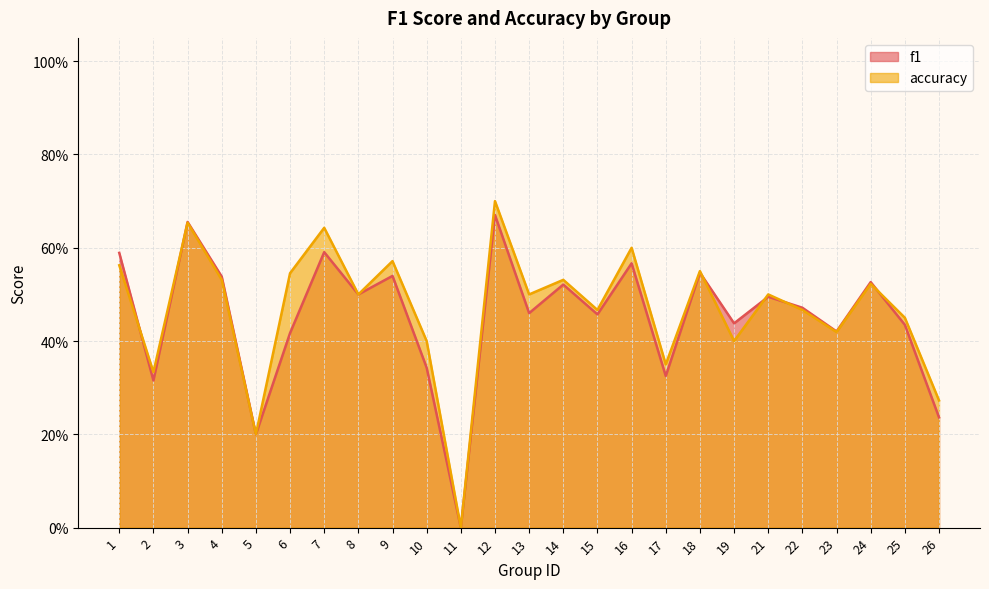

What value does the f1 series have at 2?

0.3